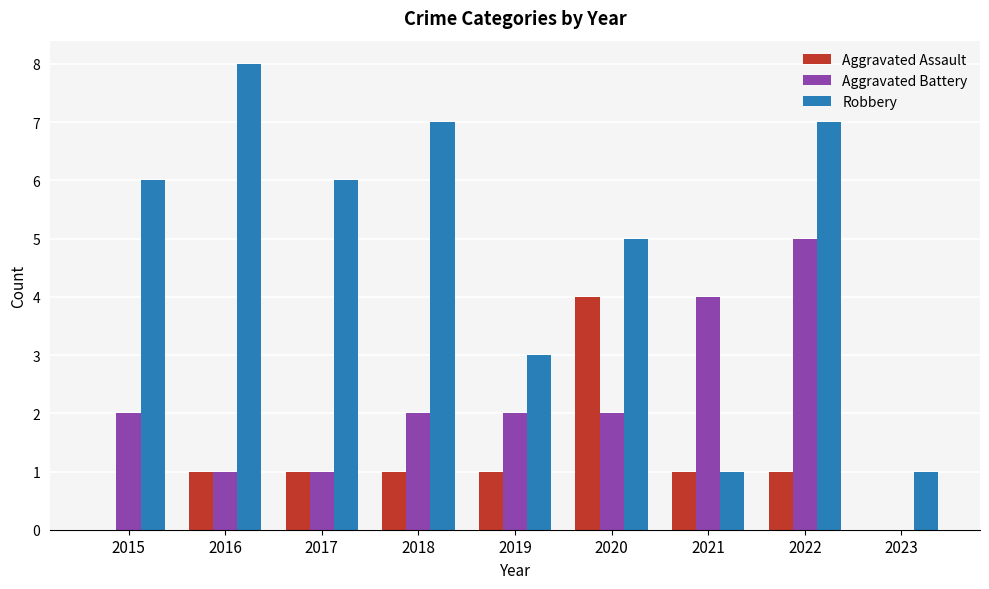

The value of Aggravated Assault at 2017 is 1. True or false?

True